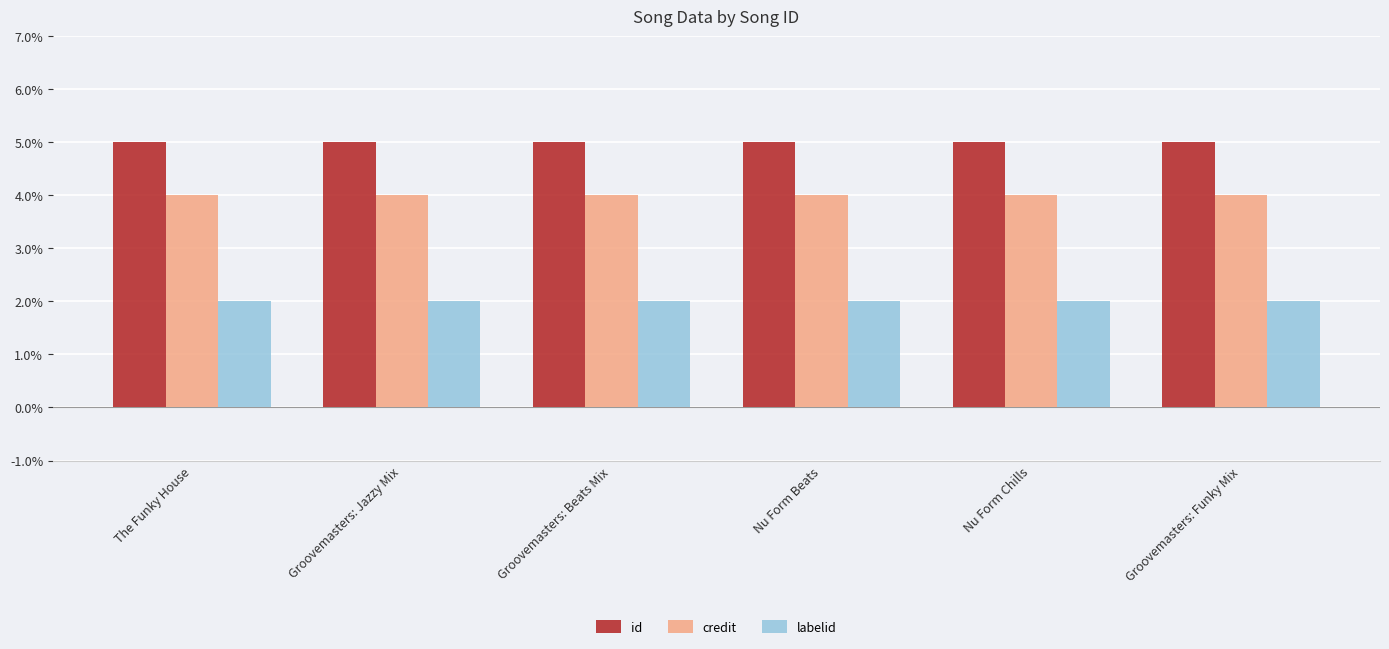

Rank the series by their maximum value, from lowest to highest.

labelid, credit, id